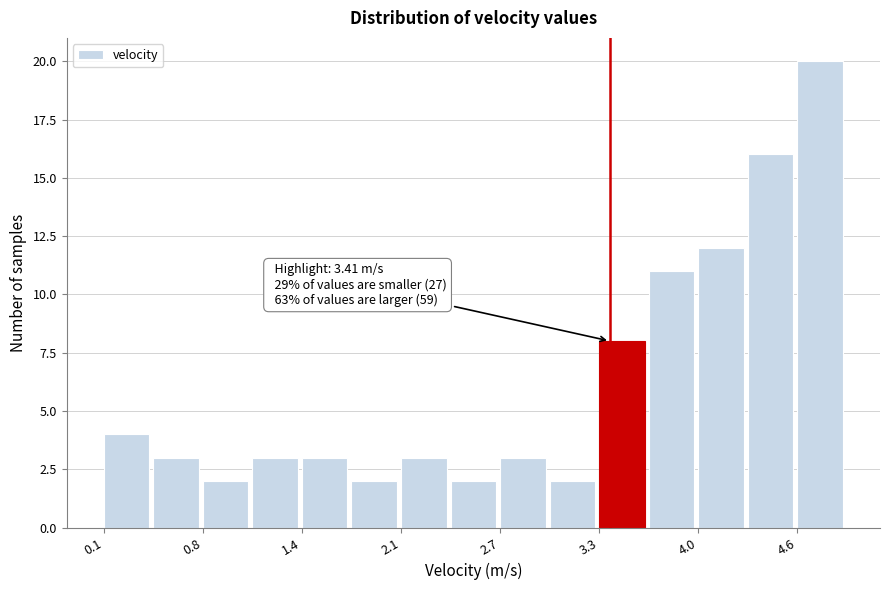

Around what value on the x-axis is the tallest bar? Give the approximate position of its centre, as read against the axis.

4.8